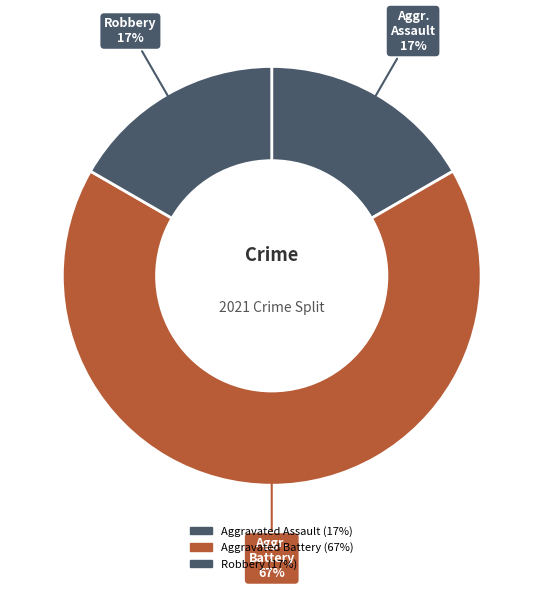

How many segments does this pie chart have?

3